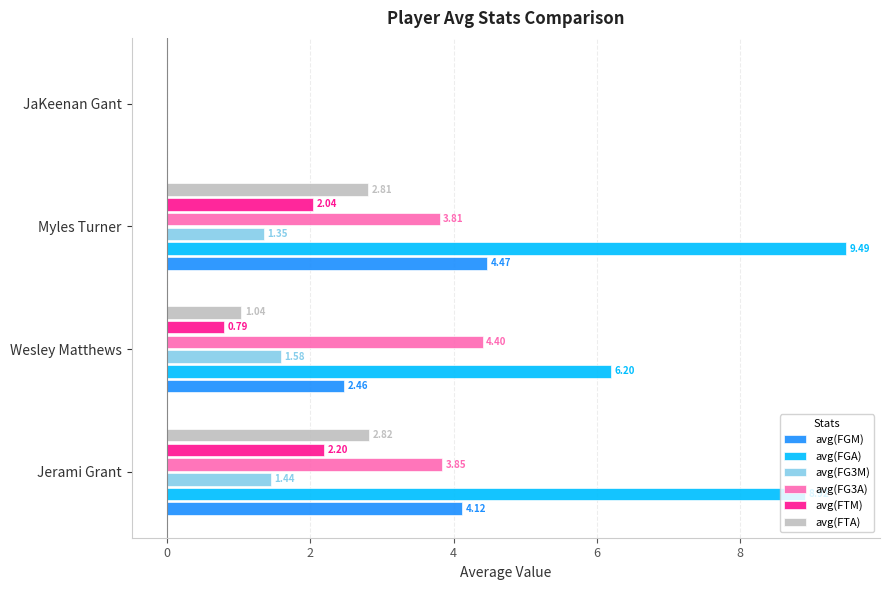

Where is avg(FG3A) nearest to the value 2?

Myles Turner